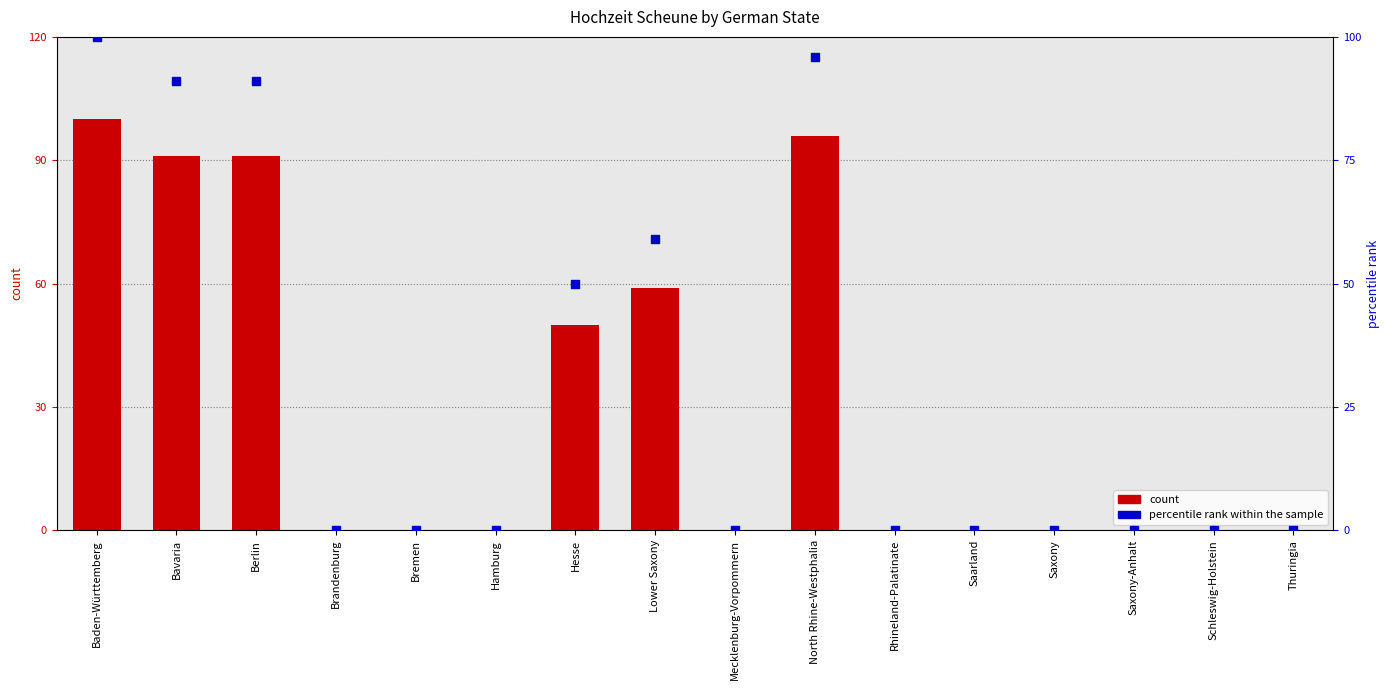

Which series reaches the maximum Y coordinate?

count